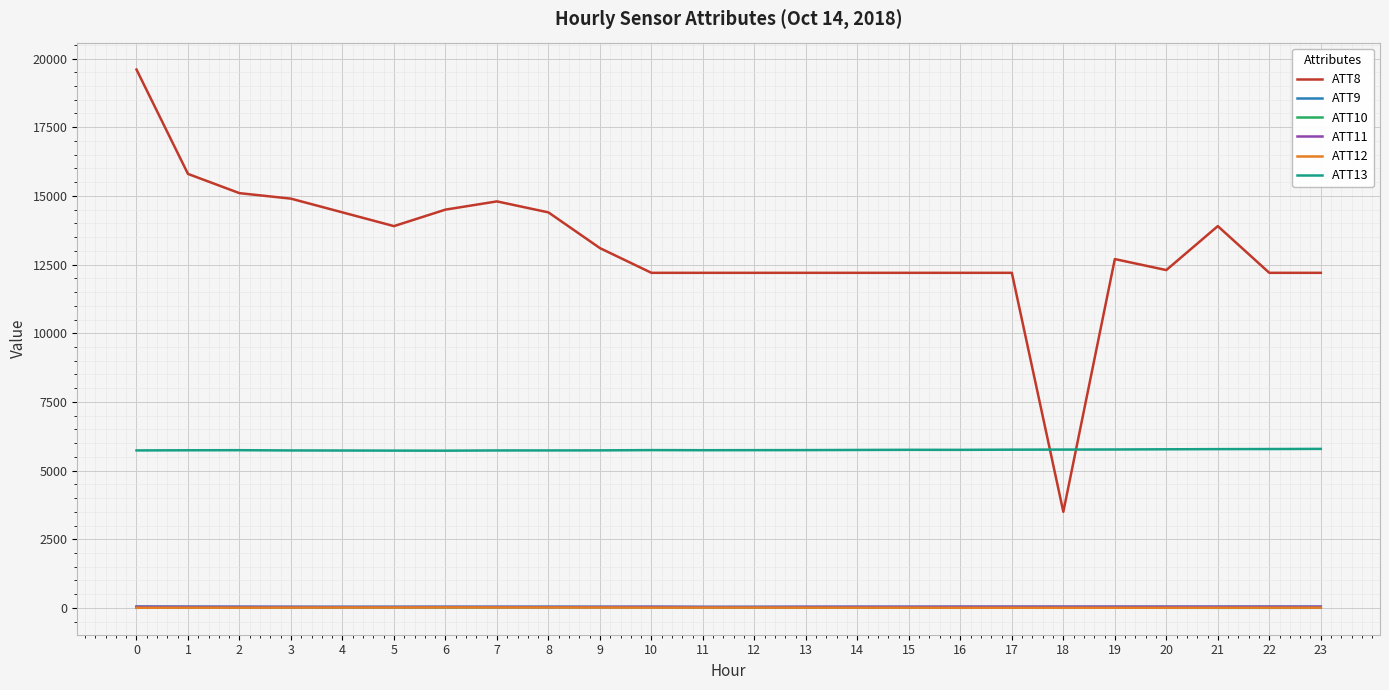

The value of ATT12 at 10 is 12.8. True or false?

True